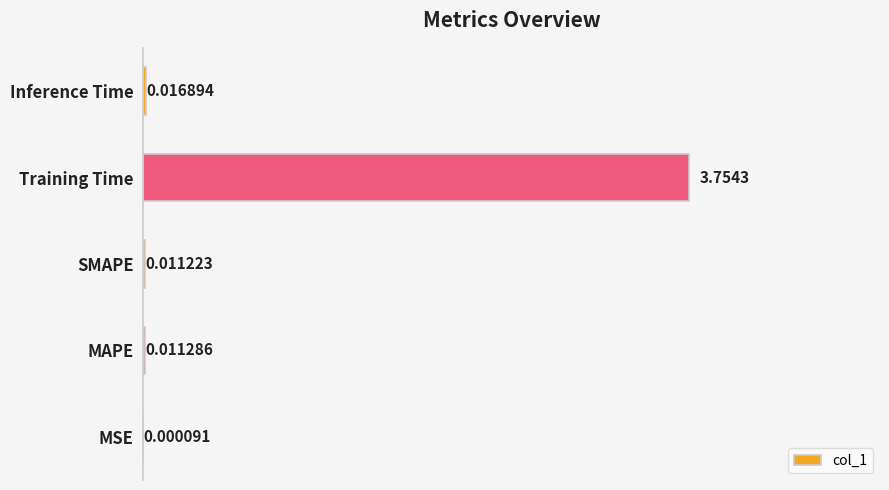

Which label corresponds to the largest value in the chart?

Training Time